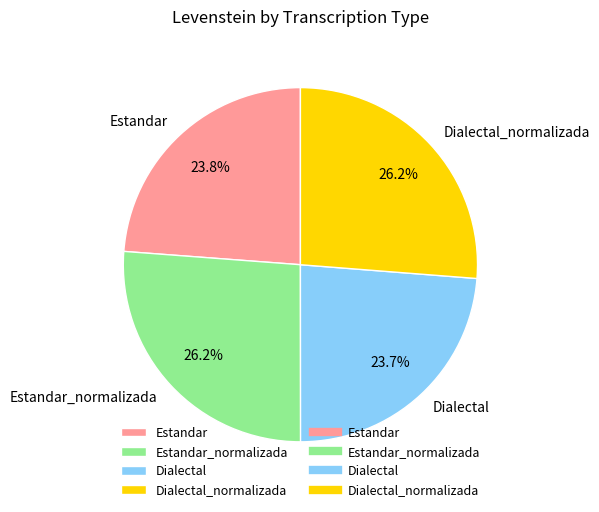

Is Dialectal the majority of the pie?

No